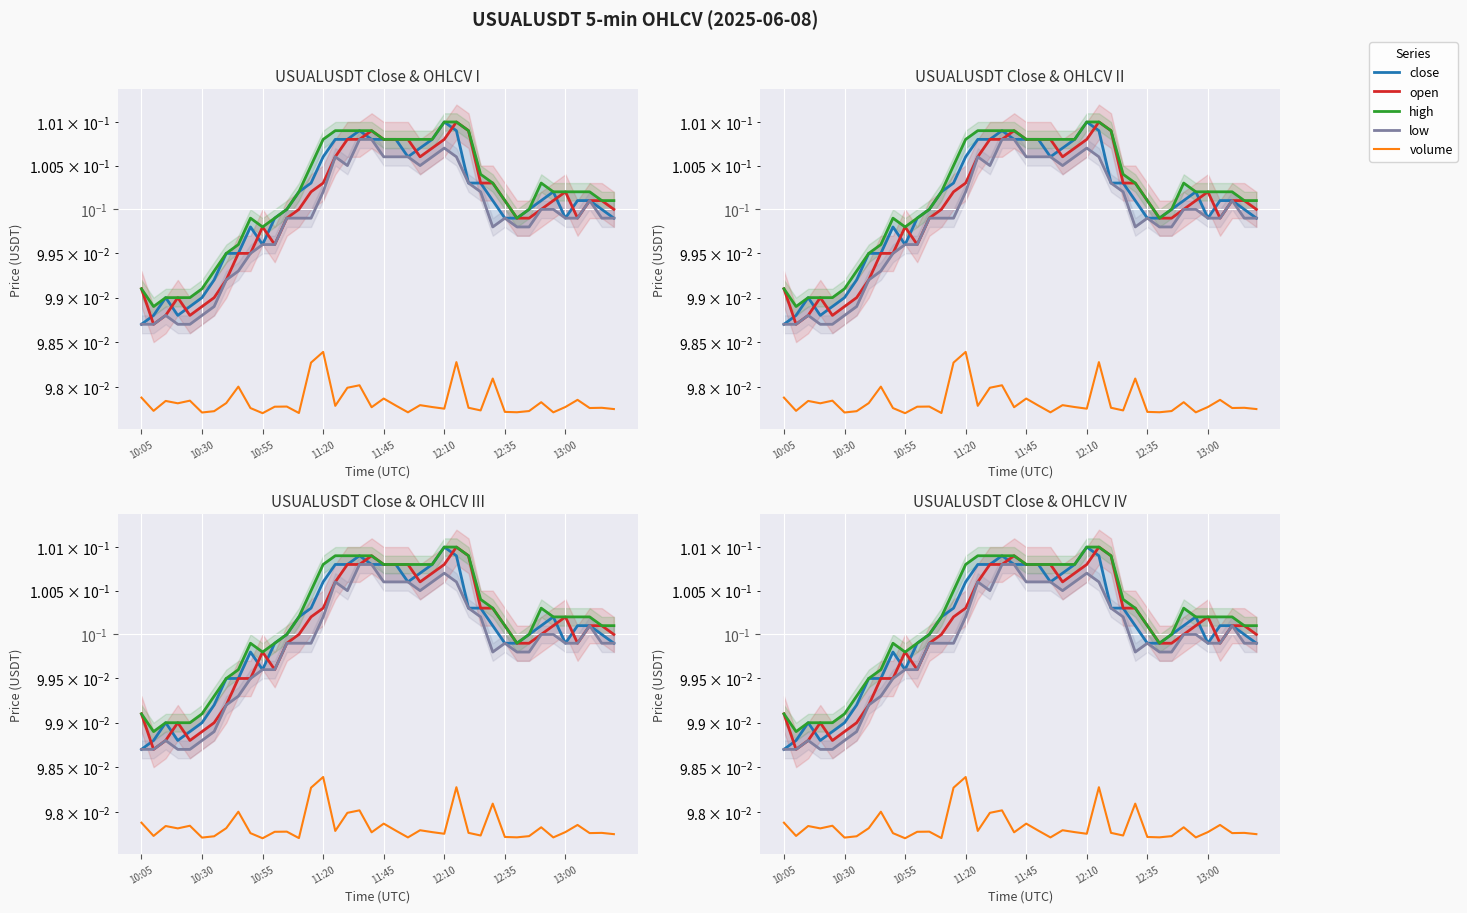

Is the value of low at 38 greater than the value of close at 13?

No